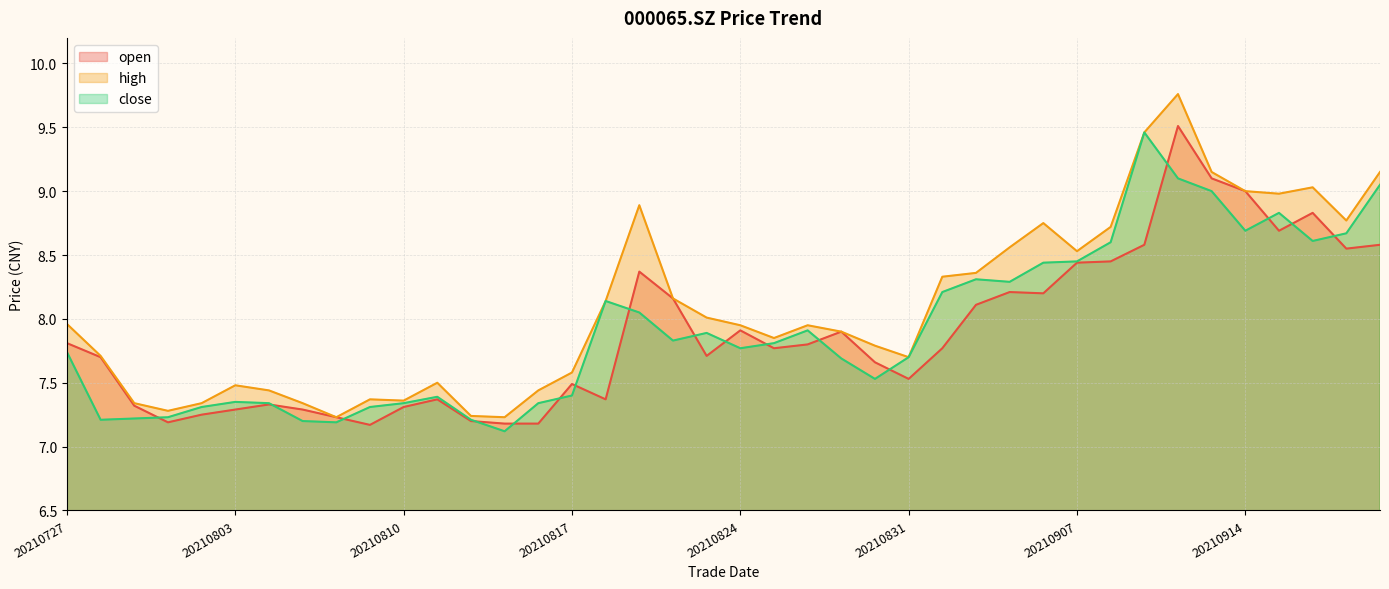

Between 20210913 and 20210914, which is larger?

20210913